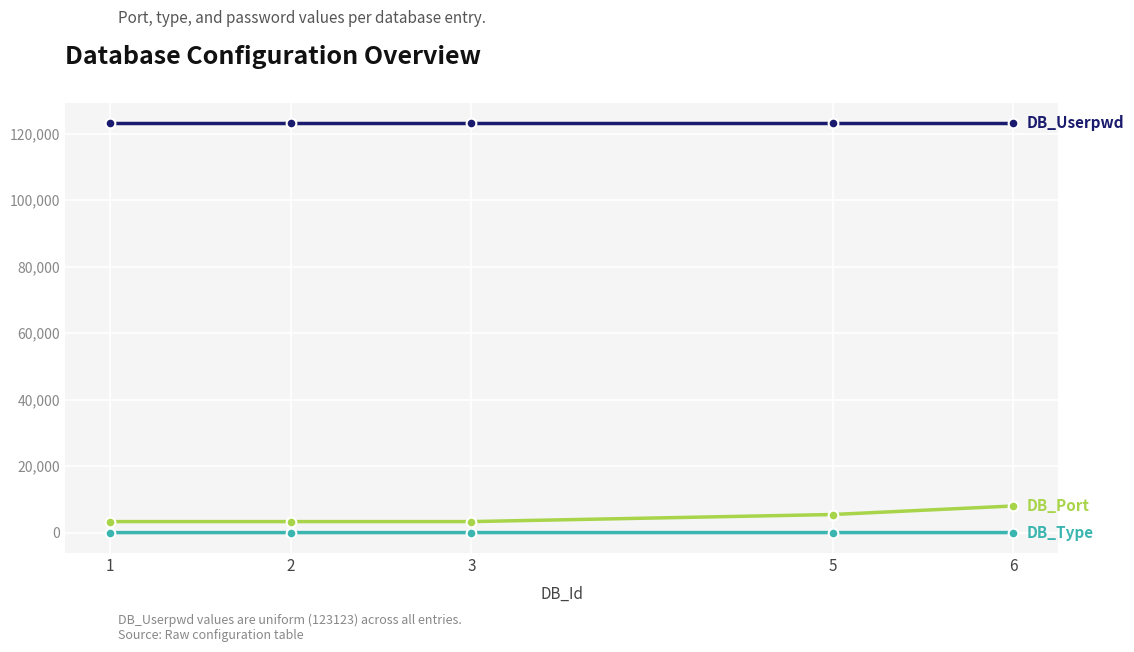

What is the greatest value displayed?

123123